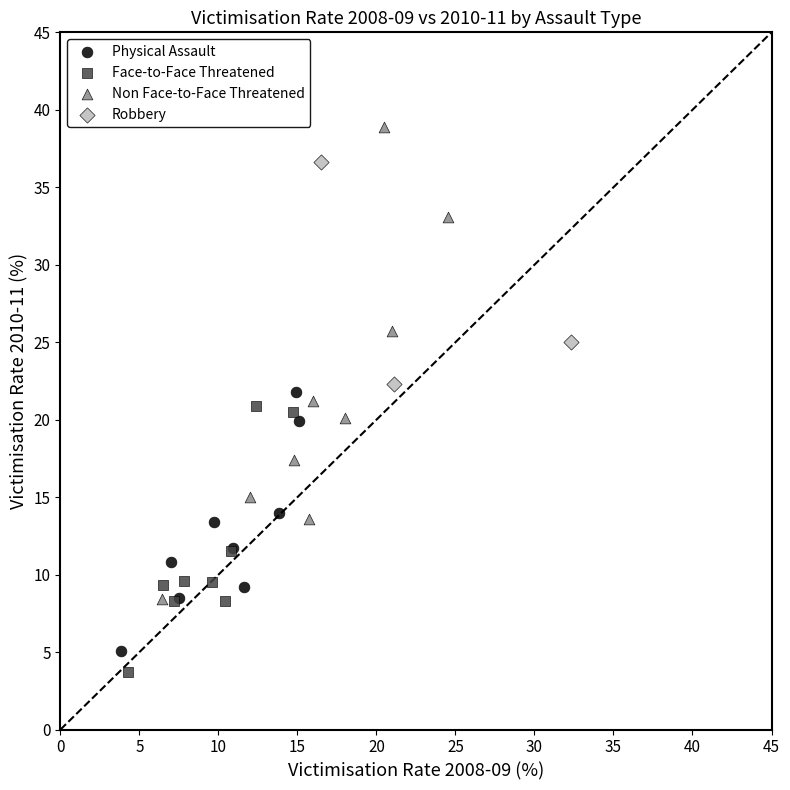

Which series contains the lowest Y value?

Face-to-Face Threatened